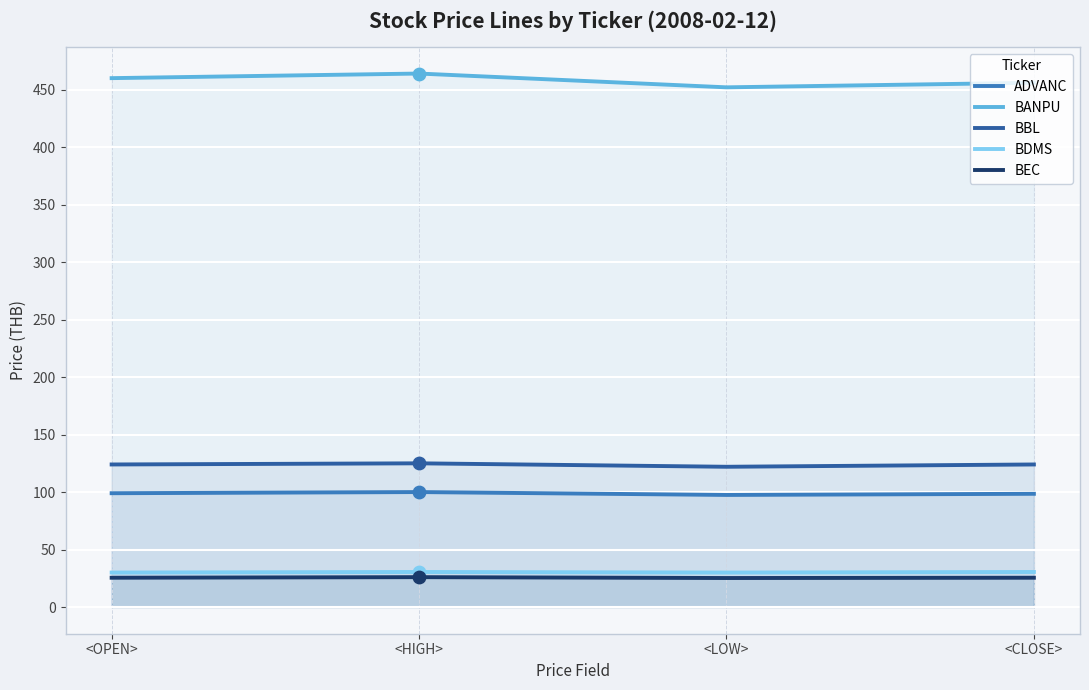

At how many categories does at least one series exceed 116?

4